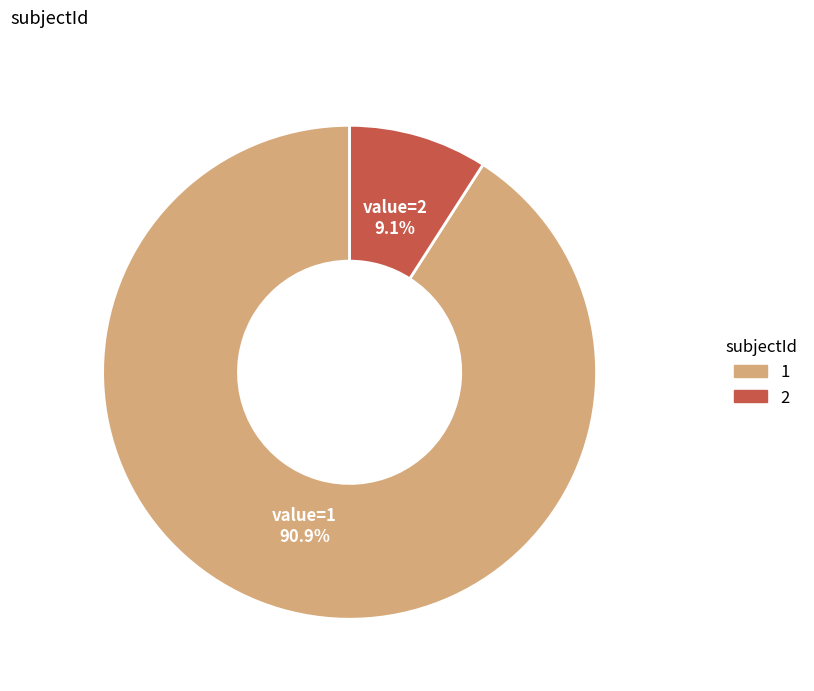

What percentage do value=1 and value=2 together represent?

100.0%